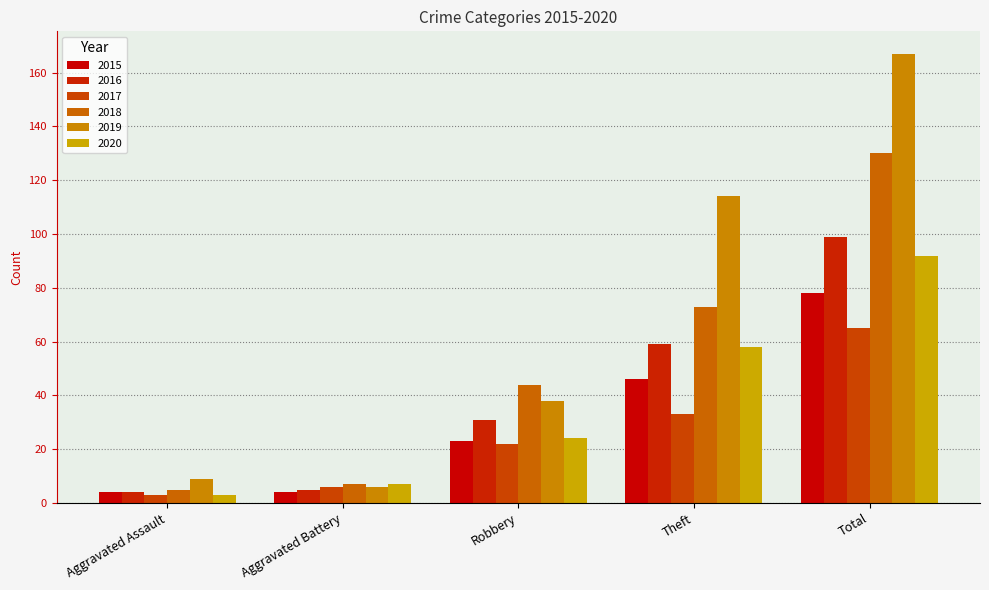

What position from the left is Aggravated Battery?

2